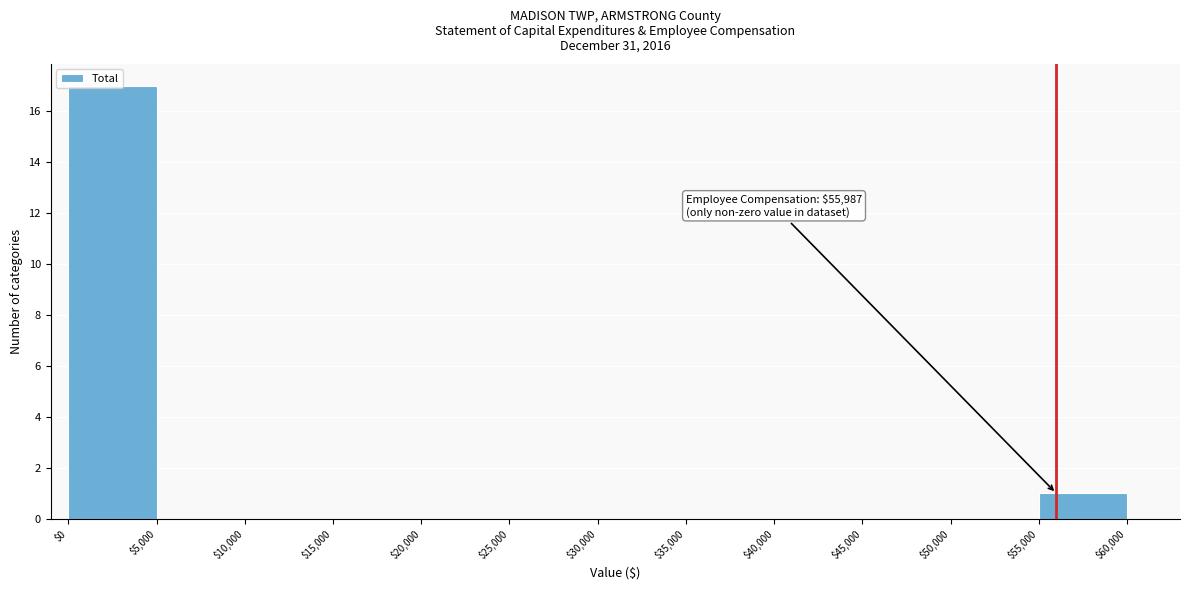

Over which range of the x-axis is the bar tallest?

$0 to $5,000